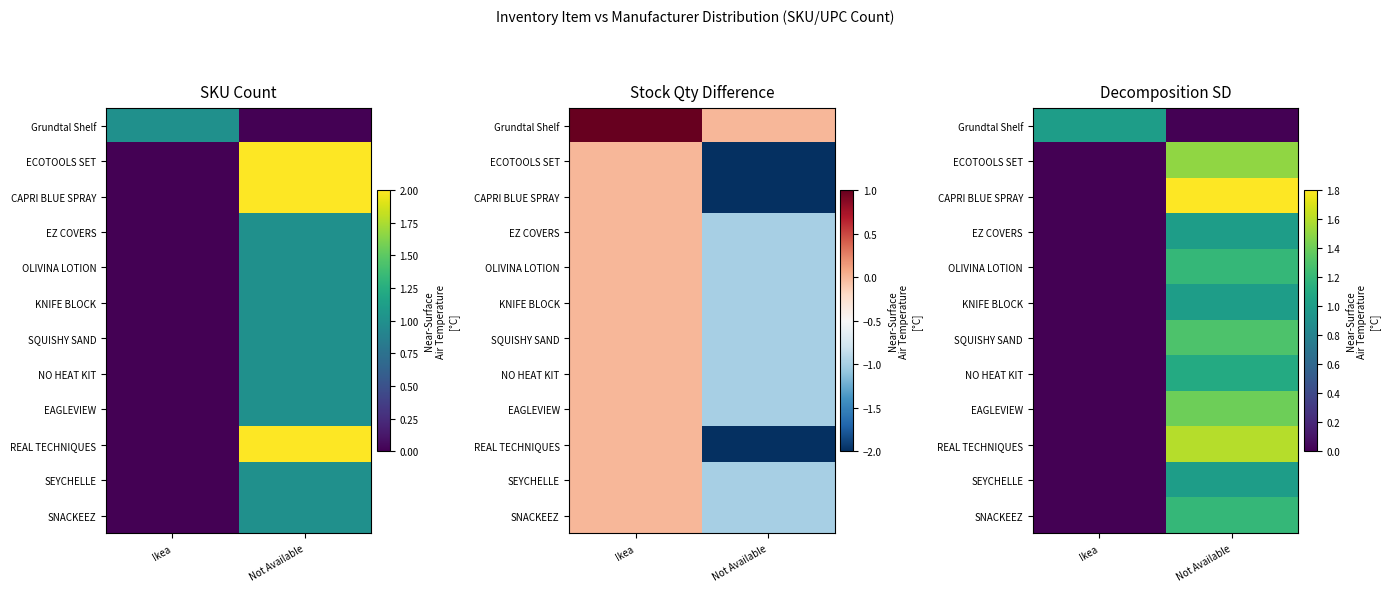

Between Not Available and Ikea, which is larger?

Ikea